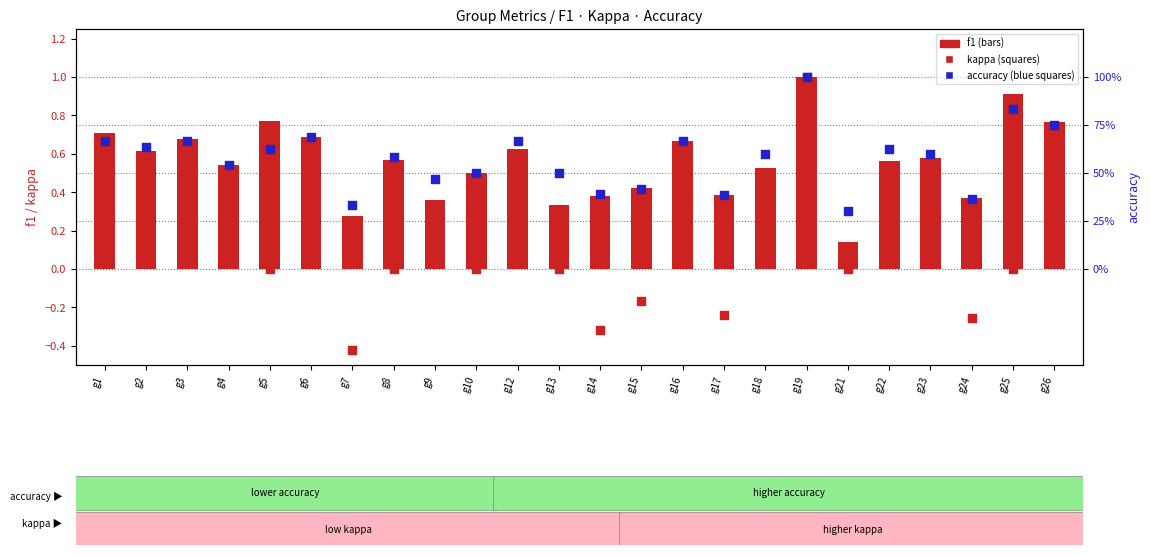

What is the total value across all series at g8?

1.1